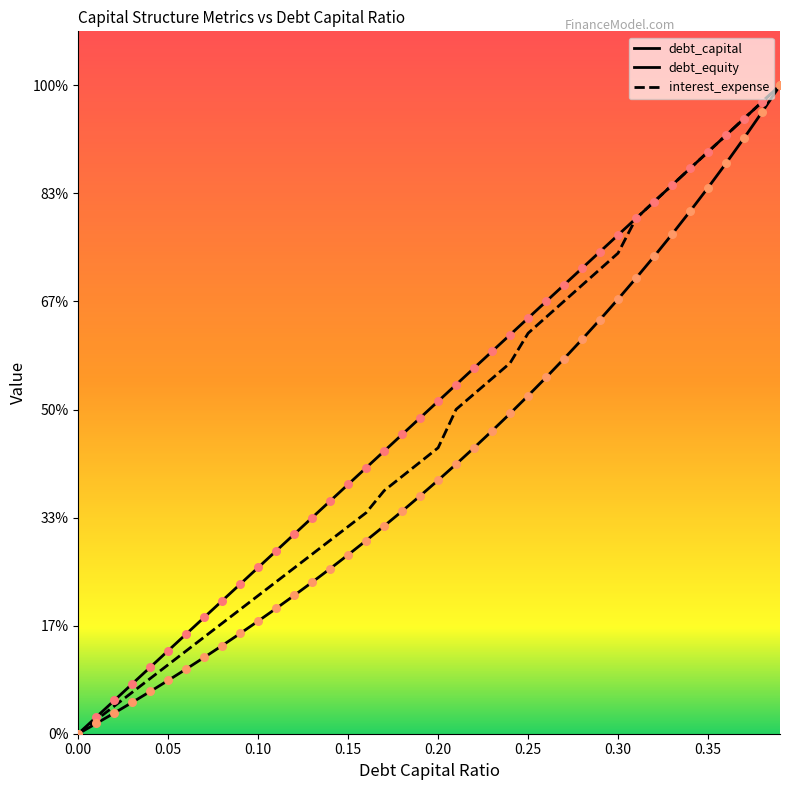

At which category is the sum across all series the highest?

0.39